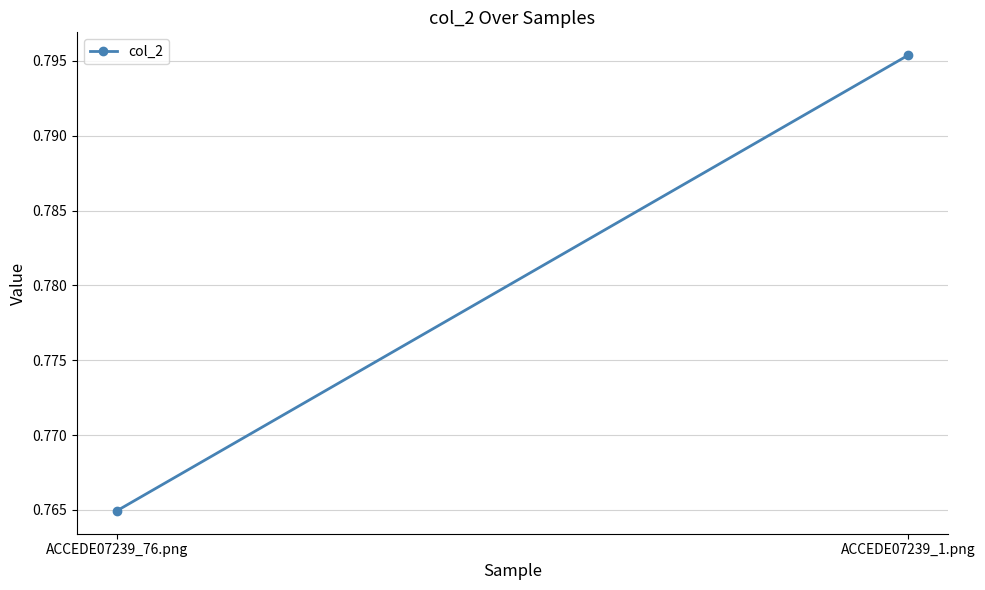

Reading left to right, what are all the values shown in this chart?

ACCEDE07239_76.png=0.8	ACCEDE07239_1.png=0.8